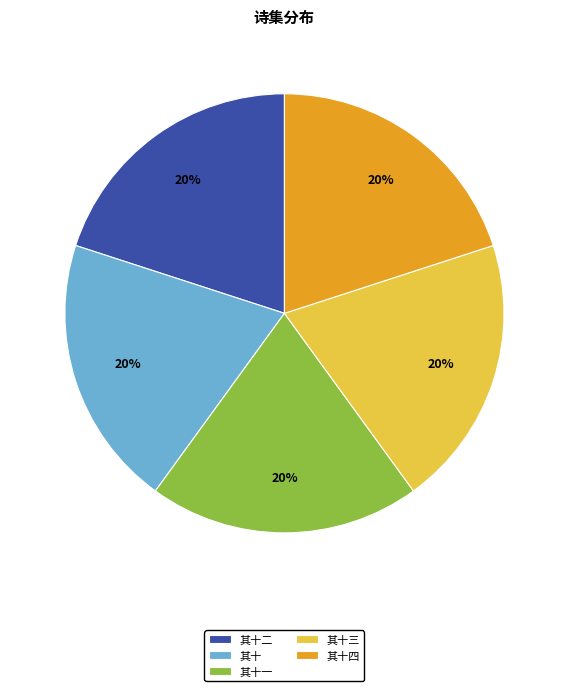

To the nearest percent, what percentage of the pie is 其十?

20%